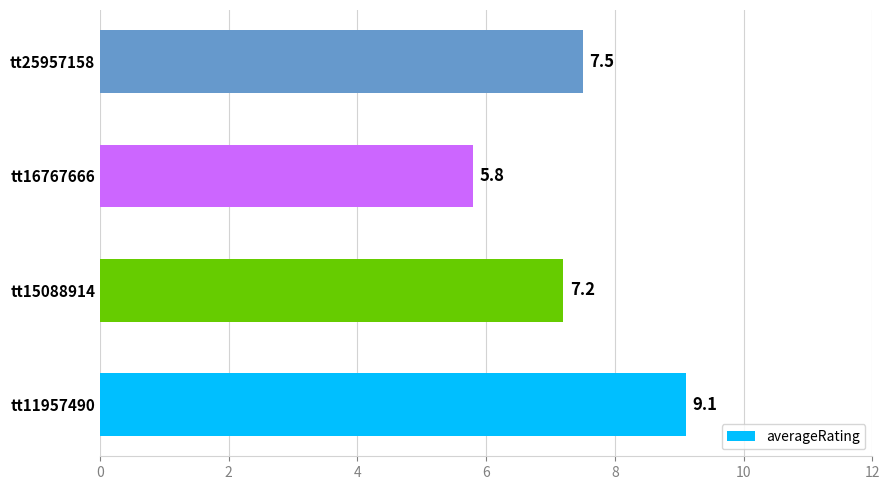

Which has a higher value, tt15088914 or tt25957158?

tt25957158